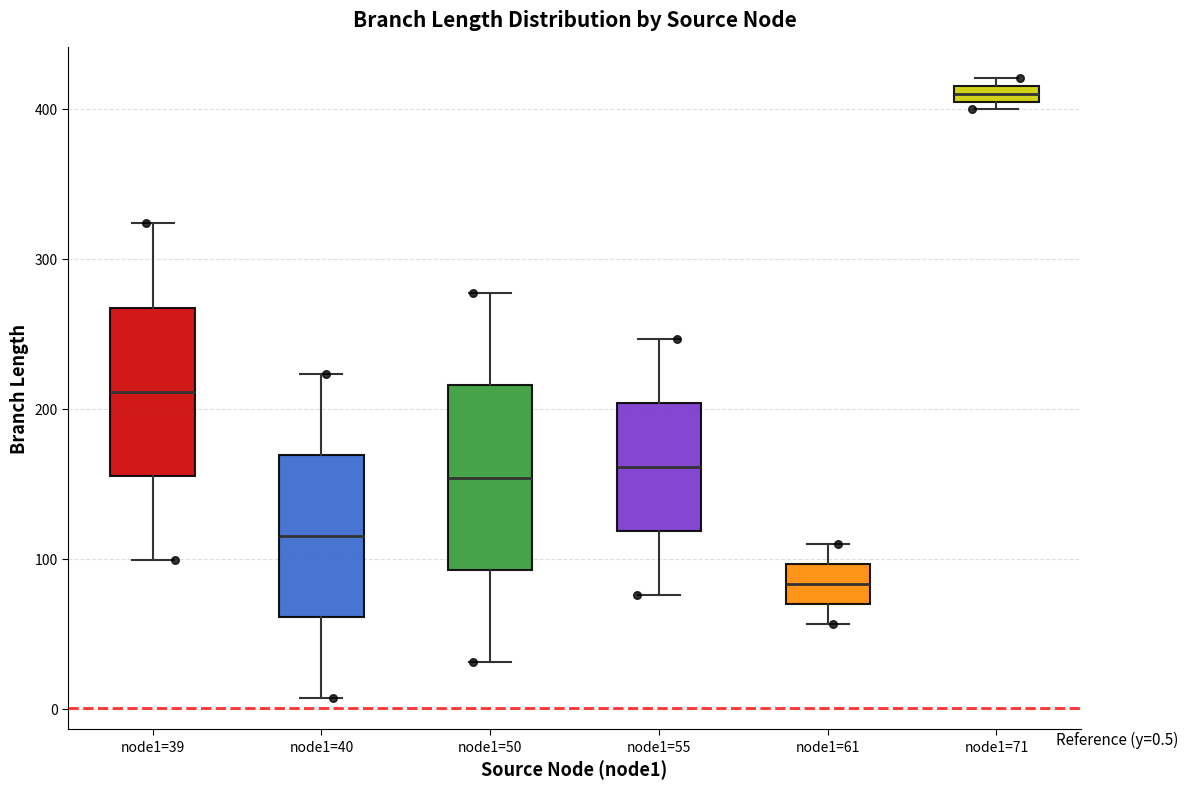

Comparing the boxes themselves (not the whiskers), which one is the tallest?

node1=50